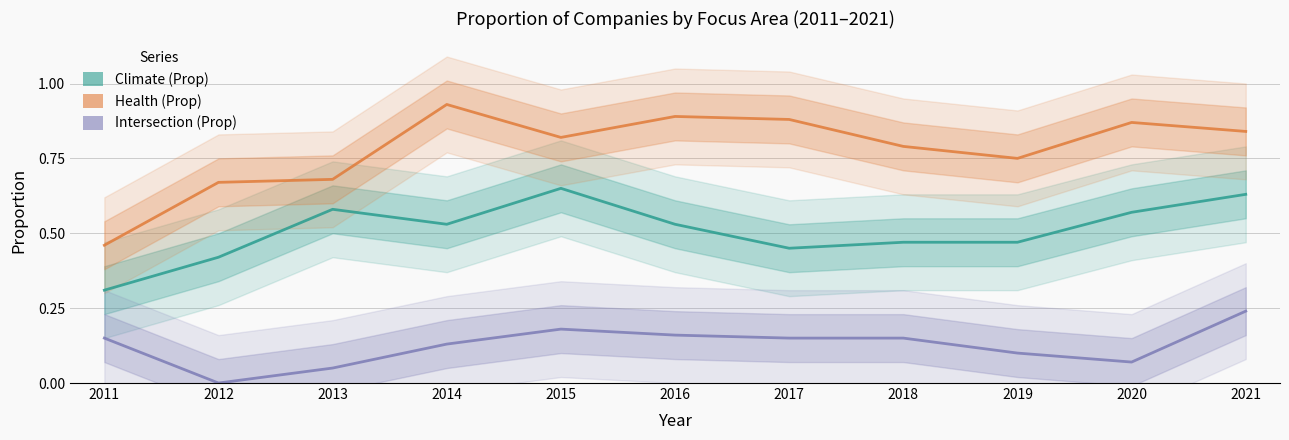

Where is Climate (Prop) nearest to the value 0?

2011